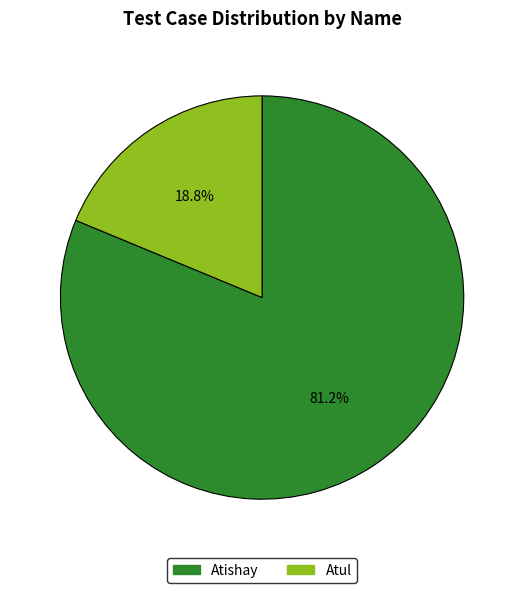

How many segments does this pie chart have?

2